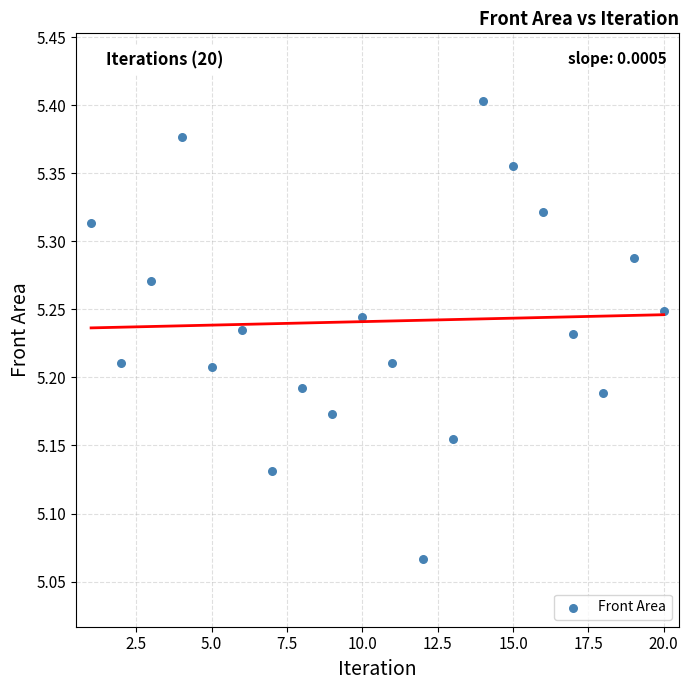

What is the range of Y values (max minus min)?

0.3